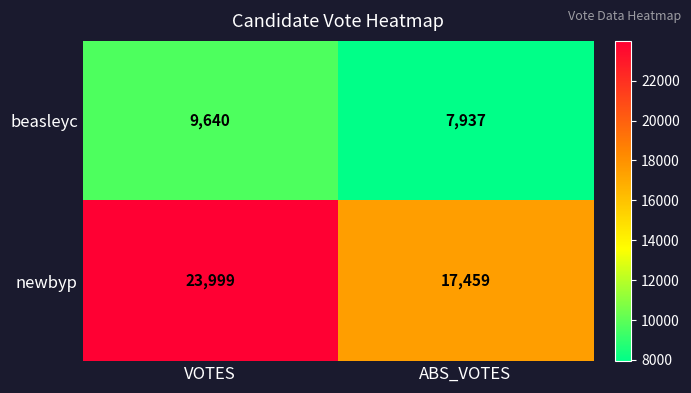

True or false: beasleyc has a value of 9640 at VOTES.

True